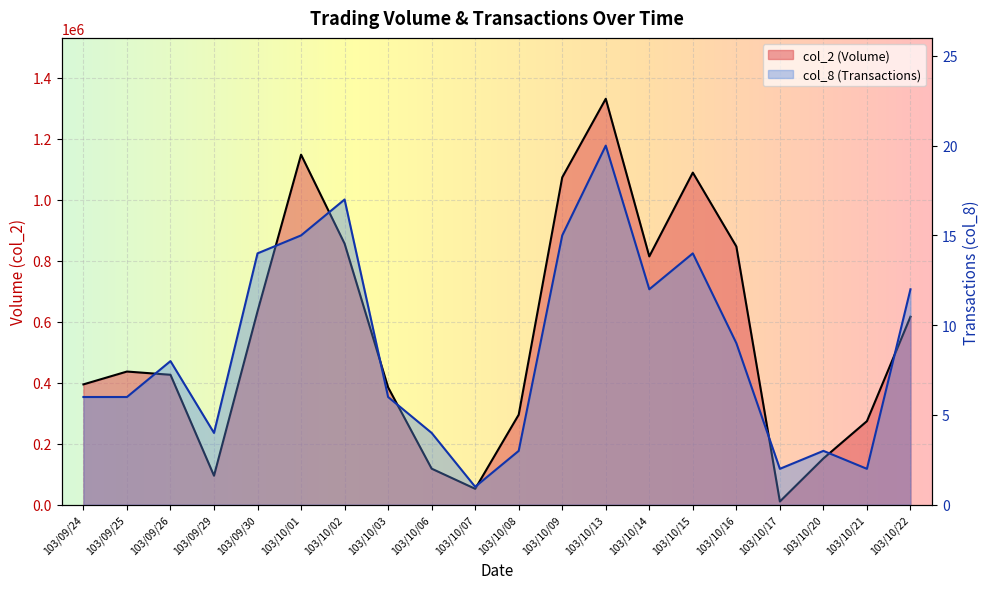

Reading left to right, list all the values displayed in this chart.

col_2: 394500	436600	426010	95160	633980	1147500	855860	384700	118250	52250	295200	1073050	1330660	814050	1088660	846590	10600	151800	274000	616300
col_8: 6	6	8	4	14	15	17	6	4	1	3	15	20	12	14	9	2	3	2	12